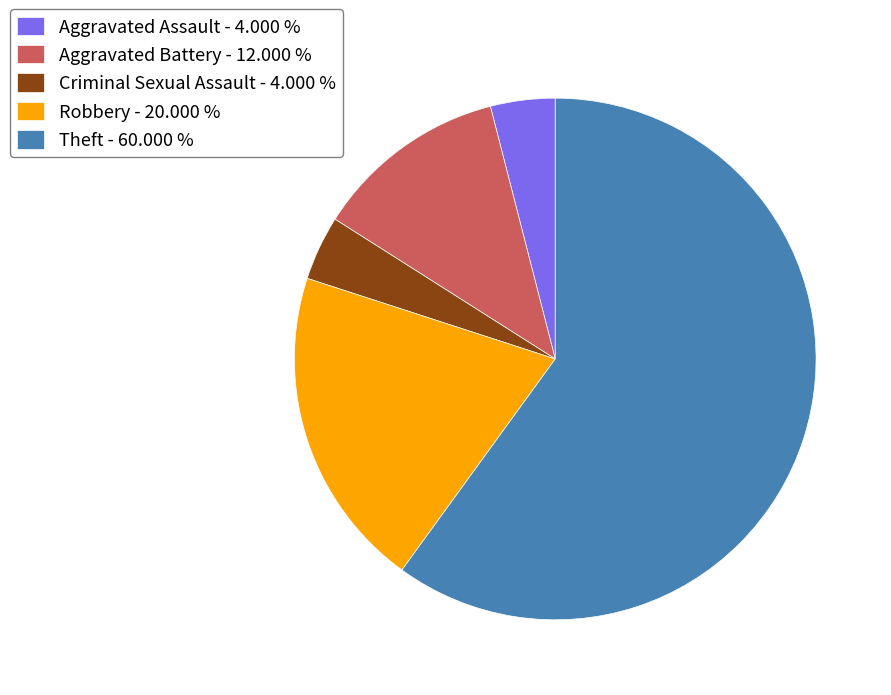

Which category has the biggest portion of the pie?

Theft